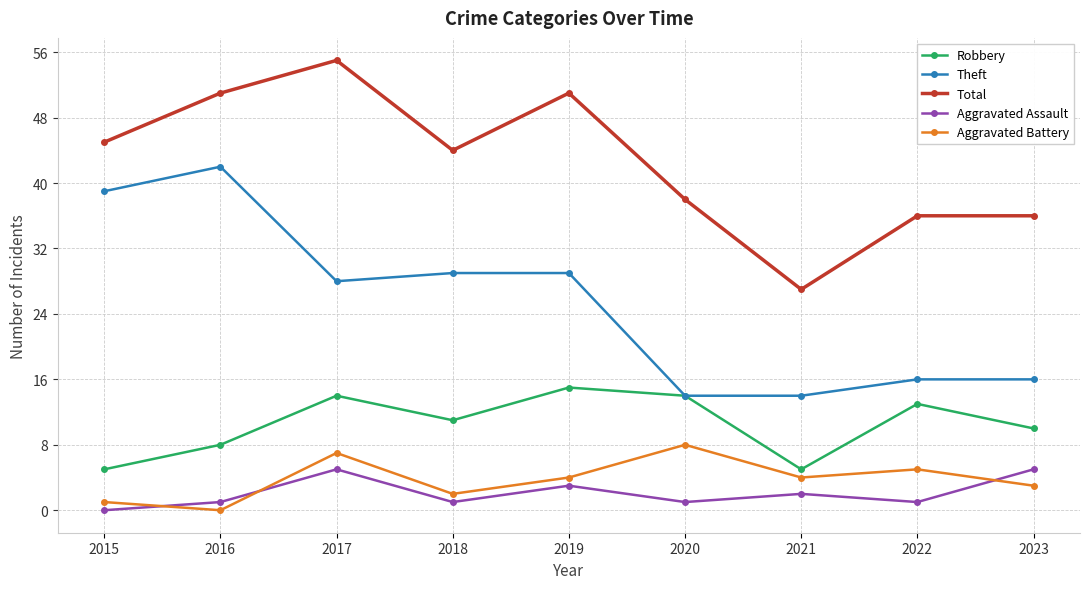

What is the maximum value shown in the chart?

55